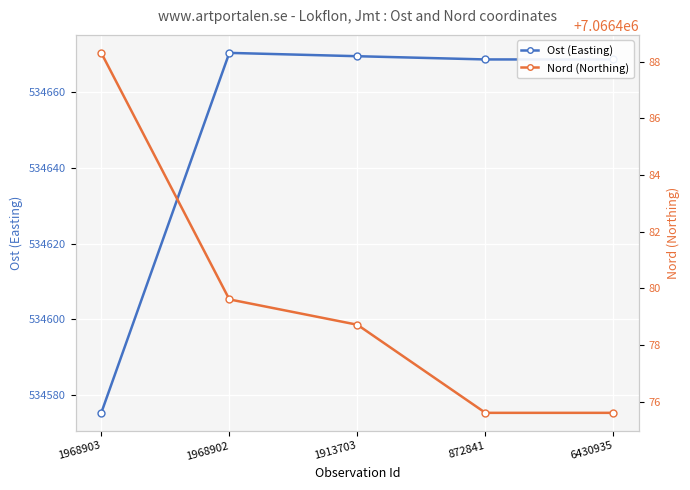

Between 872841 and 1913703, which is larger?

1913703